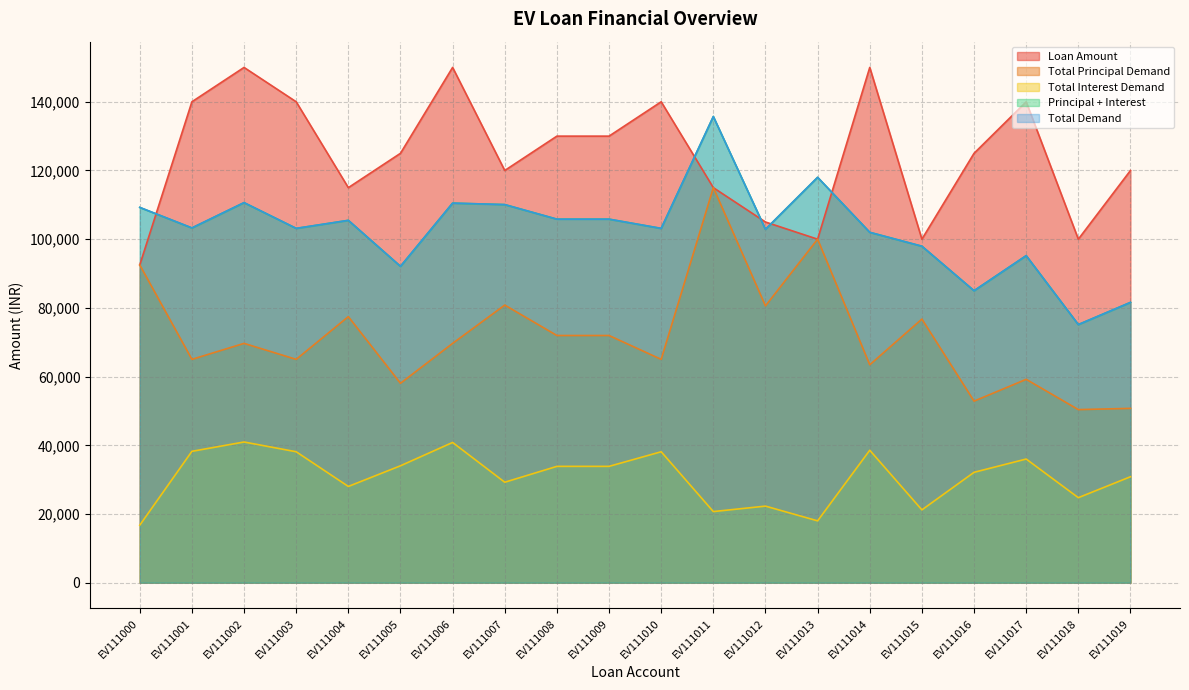

True or false: Total Interest Demand and Total Demand intersect in this chart.

False